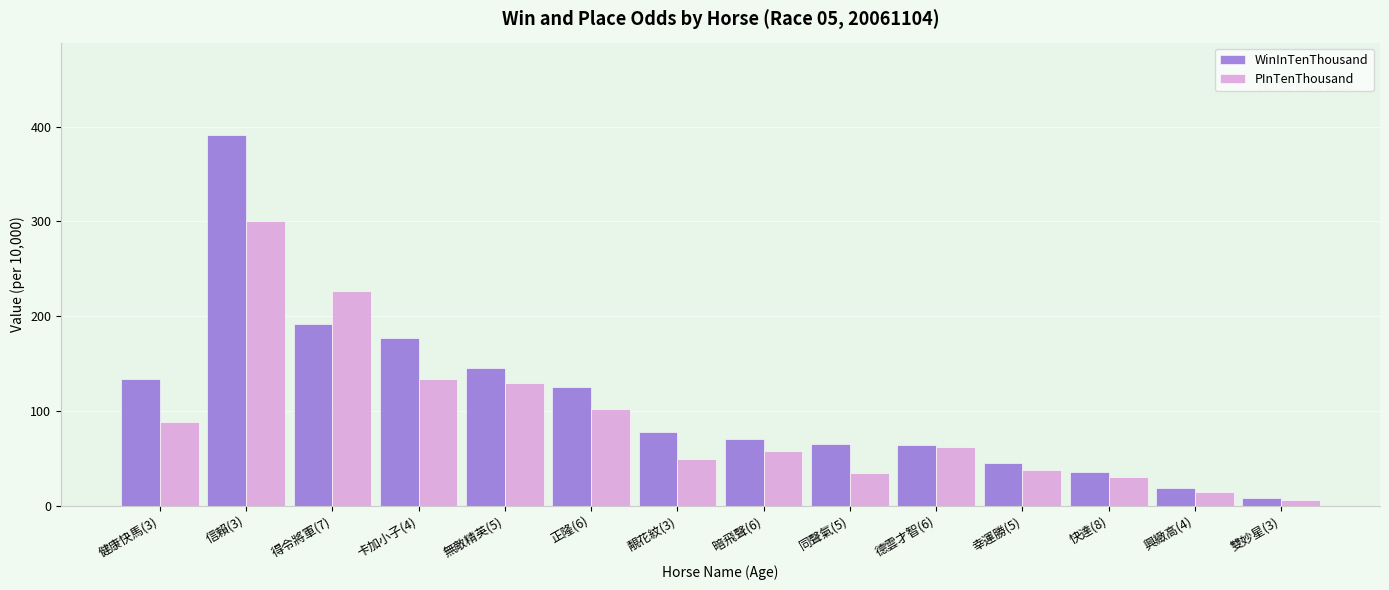

At 健康快馬(3), list the series in order from largest to smallest.

WinInTenThousand, PInTenThousand